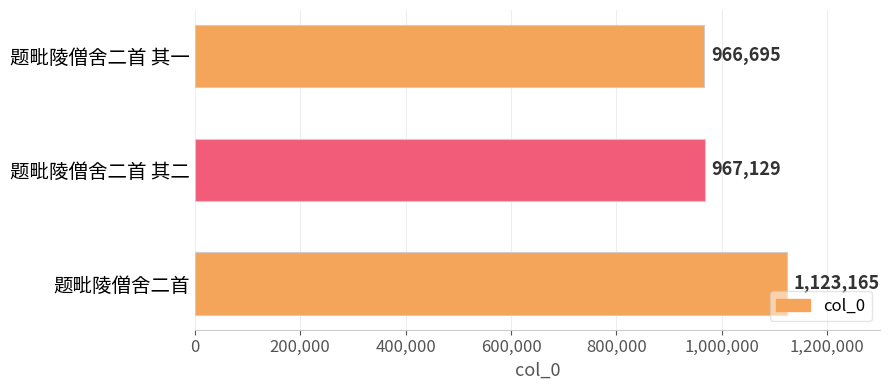

At which label is the value closest to 1044930?

题毗陵僧舍二首 其二